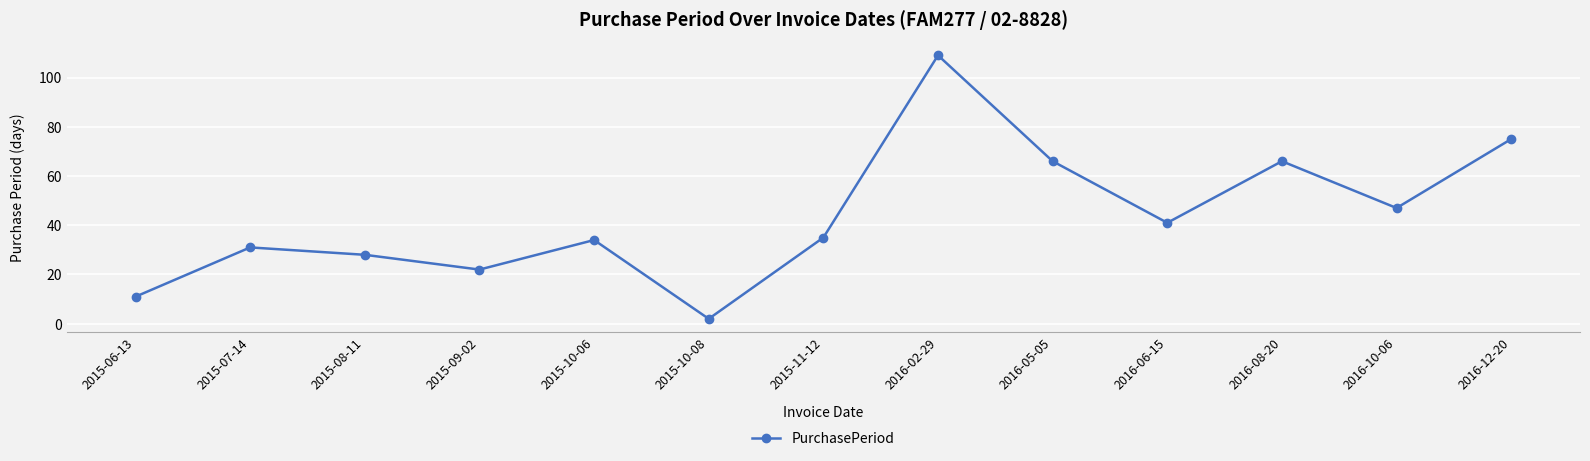

Is this an area chart (filled region under the line)?

No